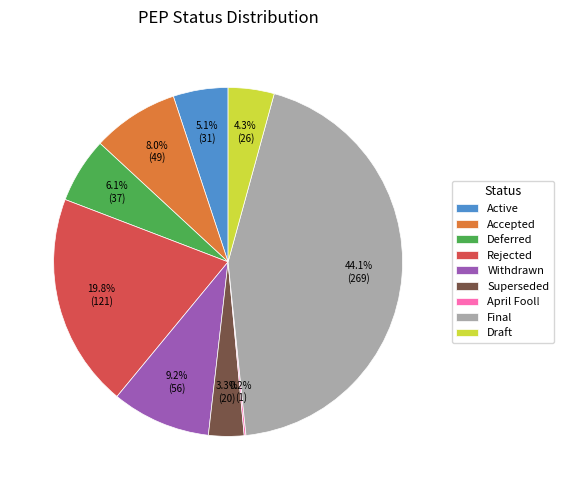

Combined, do Accepted and Active account for over 50%?

No